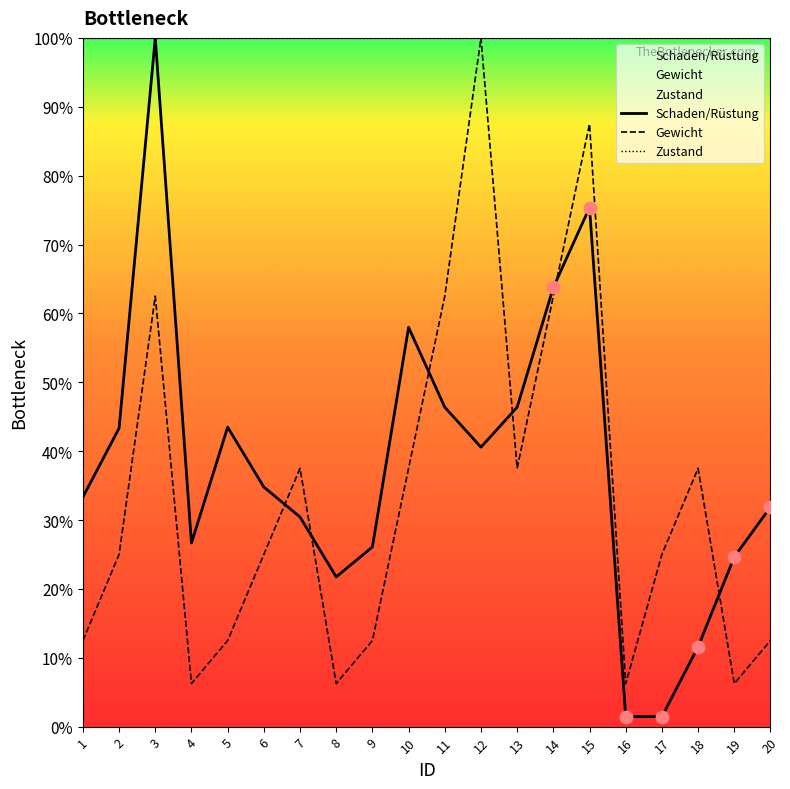

What is the total value across all series at 20?

144.4